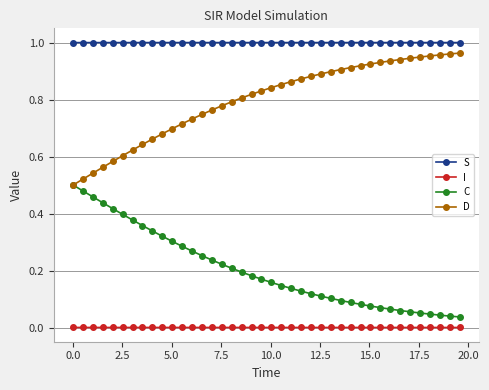

Rank the series by their average value, from lowest to highest.

I, C, D, S